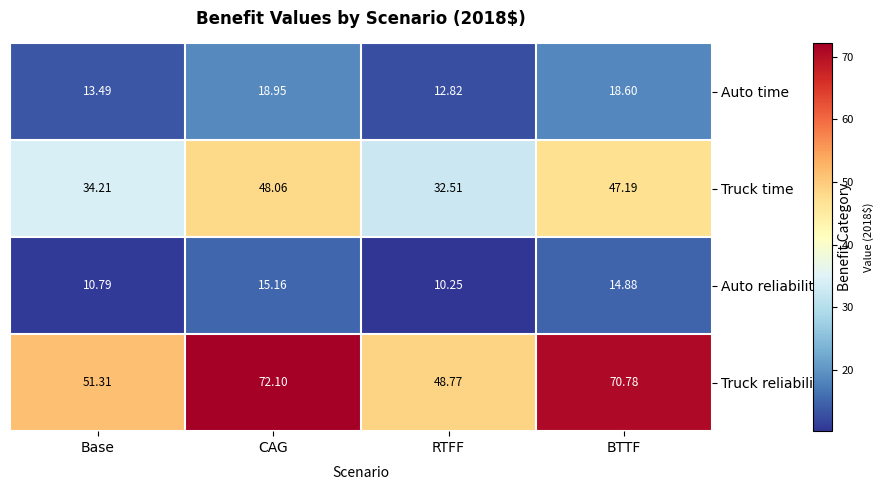

At how many categories does at least one series exceed 24?

4